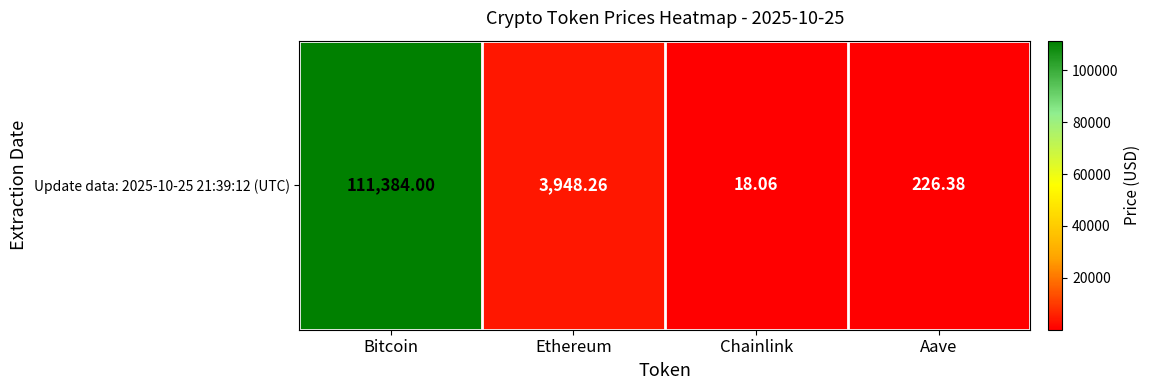

Which category has the lowest value across all series?

Chainlink